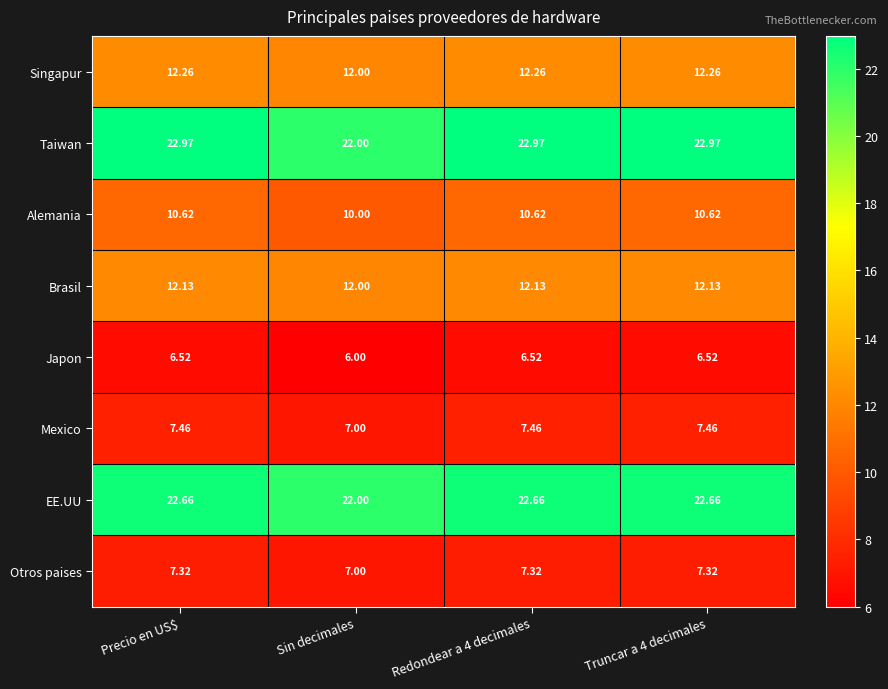

Which series has the widest spread of values?

Taiwan